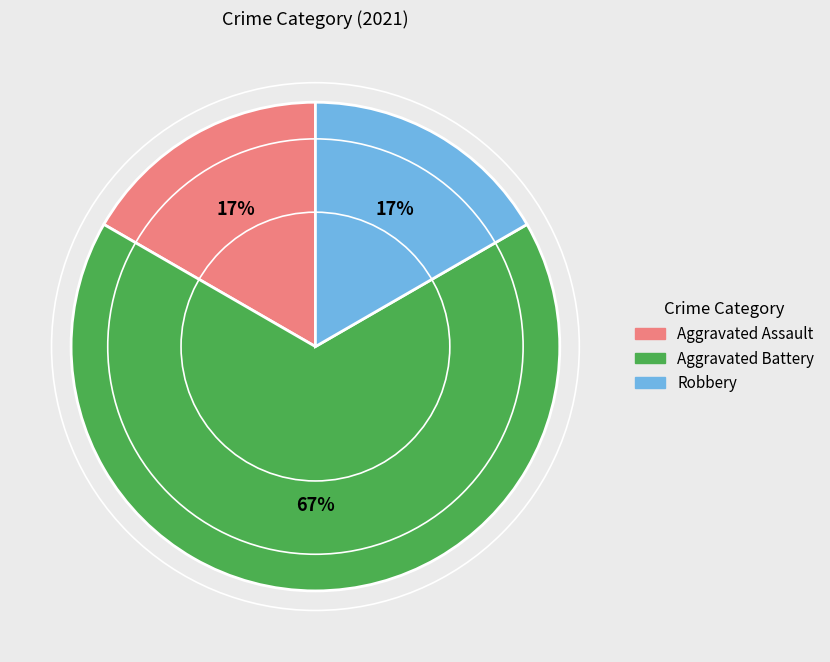

Is there any slice that represents more than half of the pie?

Yes